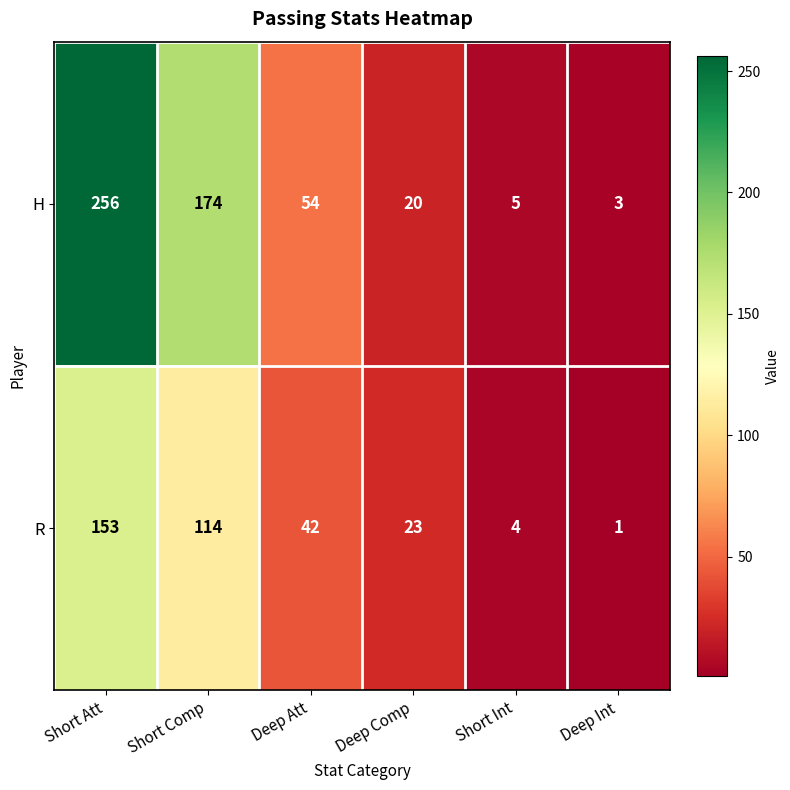

Which category has the highest value in the H series?

Short Att